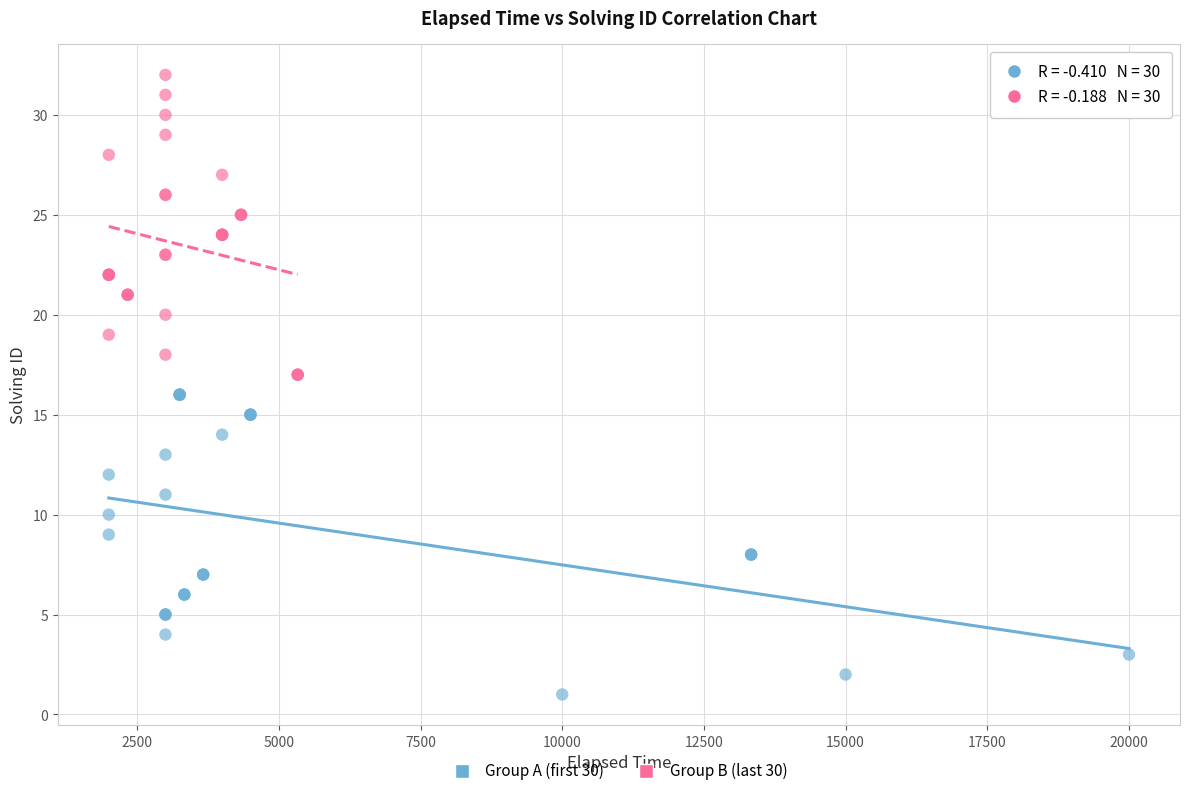

Which series contains the lowest Y value?

Group A (first 30)